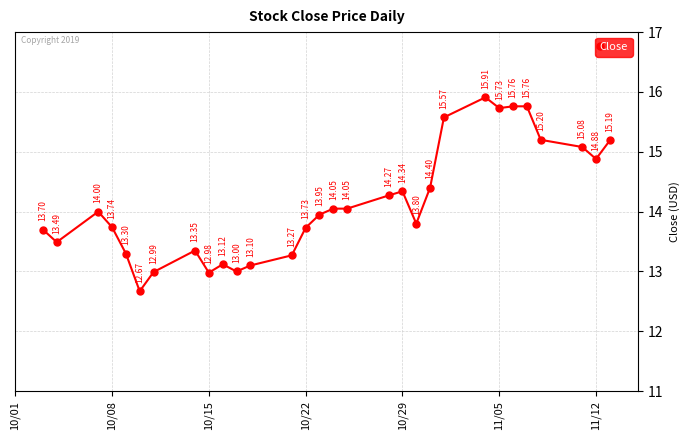

How many categories are shown in the chart?

30